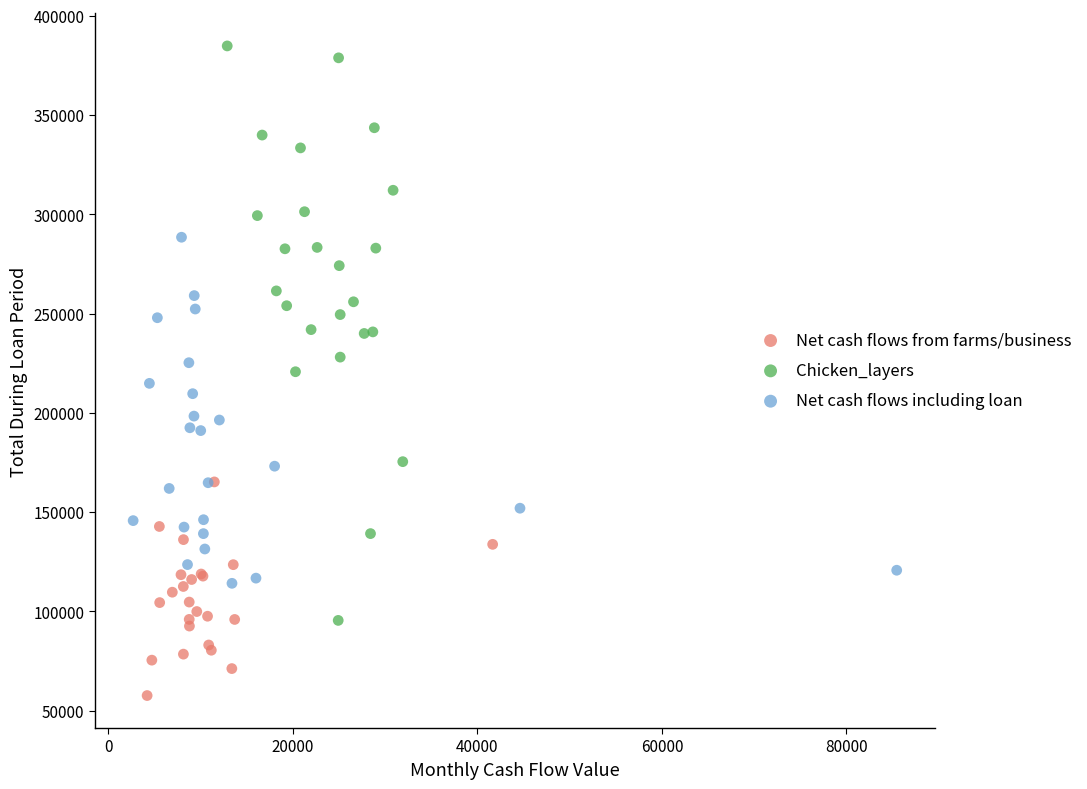

Which series has the widest spread of Y values?

Chicken_layers